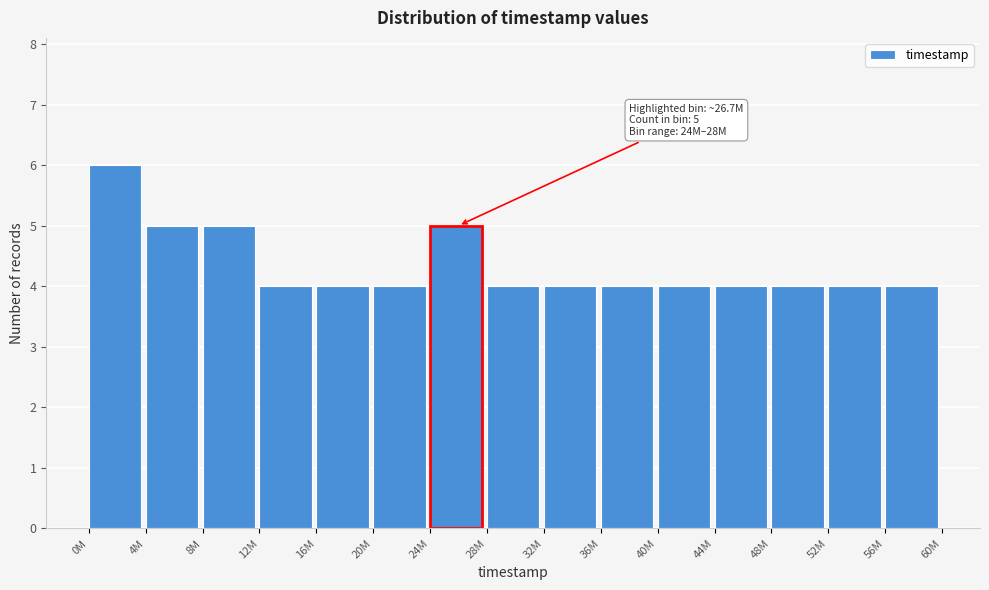

Reading right to left, transcribe all the data shown in this chart.

56M=4	52M=4	48M=4	44M=4	40M=4	36M=4	32M=4	28M=4	24M=5	20M=4	16M=4	12M=4	8M=5	4M=5	0M=6